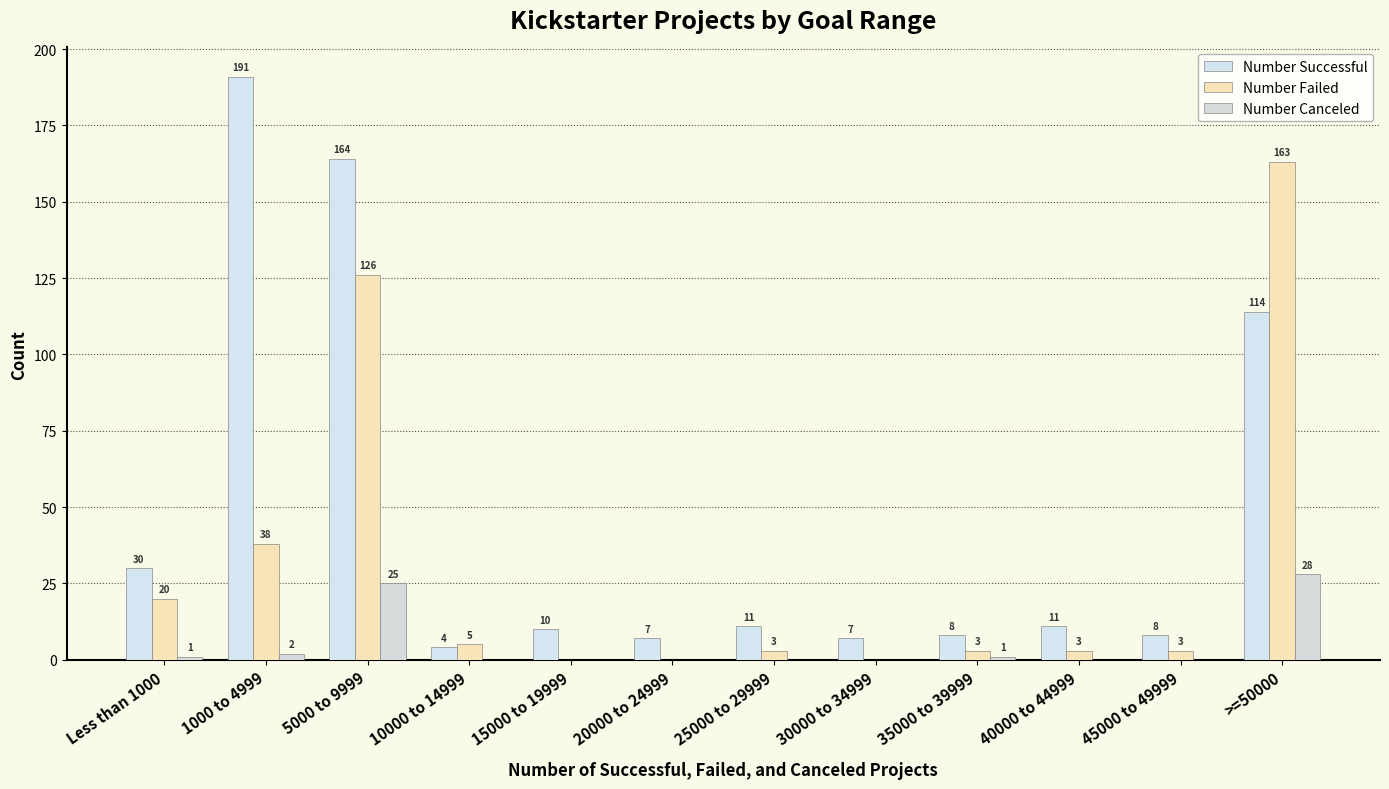

Are the bars grouped side by side (vs. stacked)?

Yes